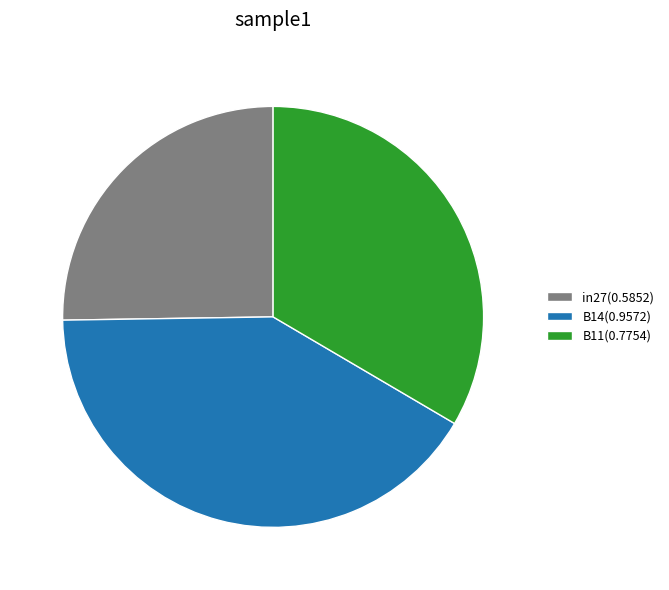

Does any single category account for the majority?

No